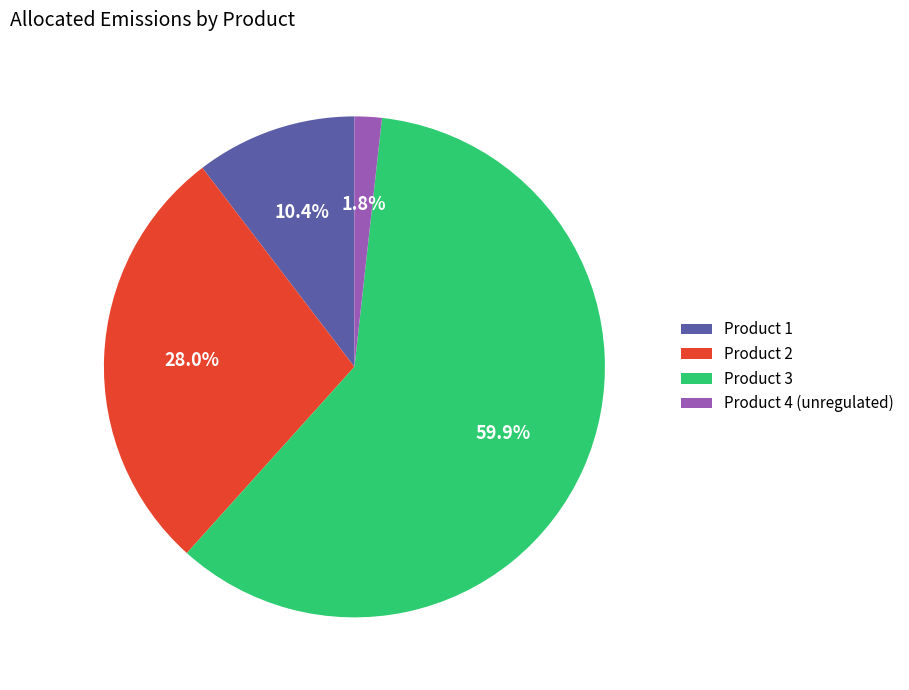

Is it true that Product 3 is 60% of the pie?

True